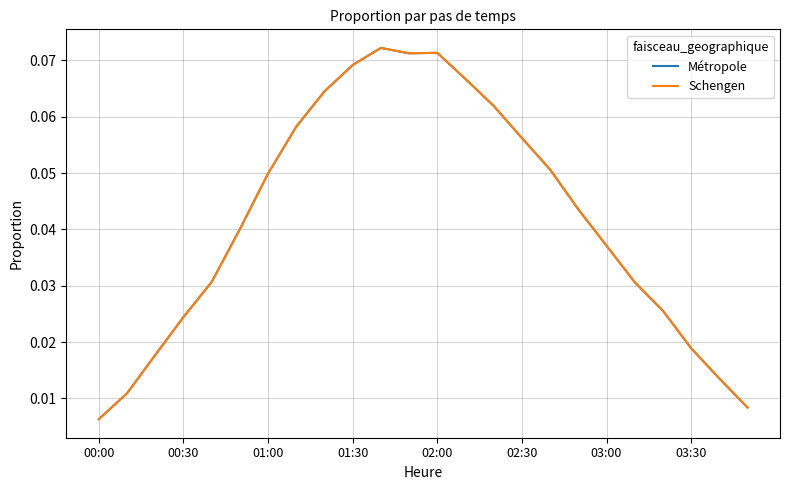

At which category does the chart reach its minimum across all series?

00:00